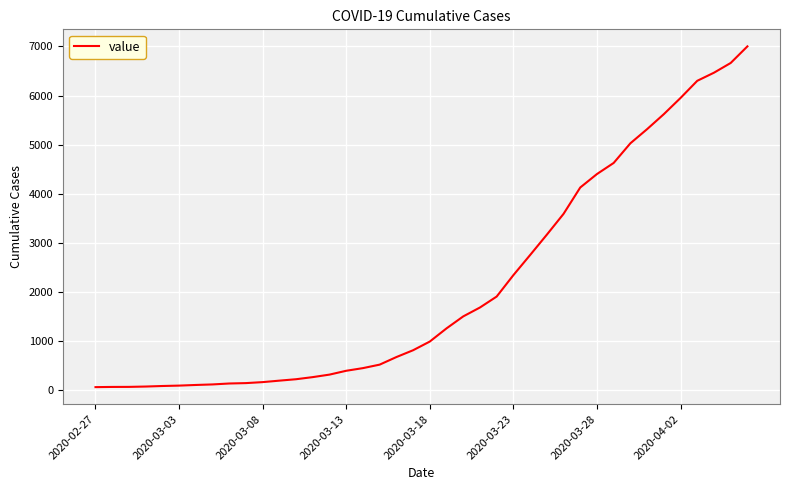

What is the difference between the maximum and minimum values?

6937